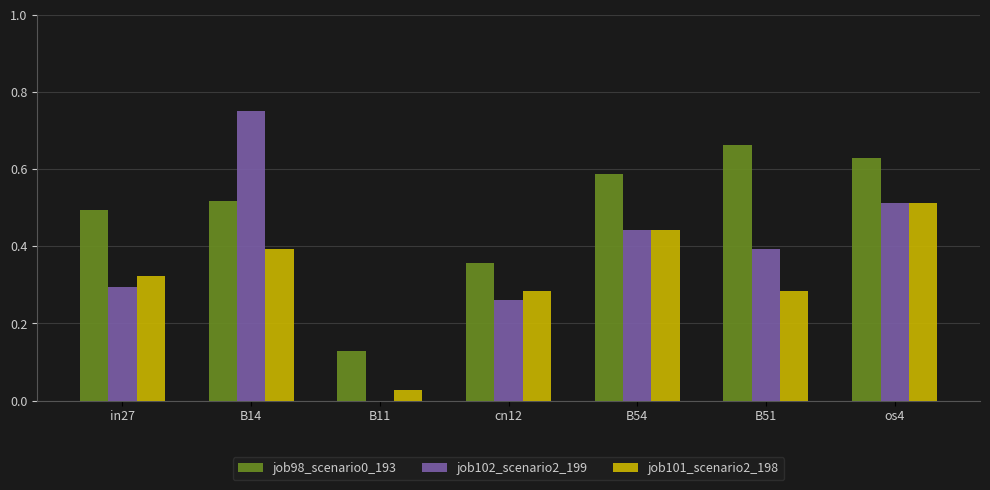

Is it true that job101_scenario2_198 equals 0.3 at cn12?

True